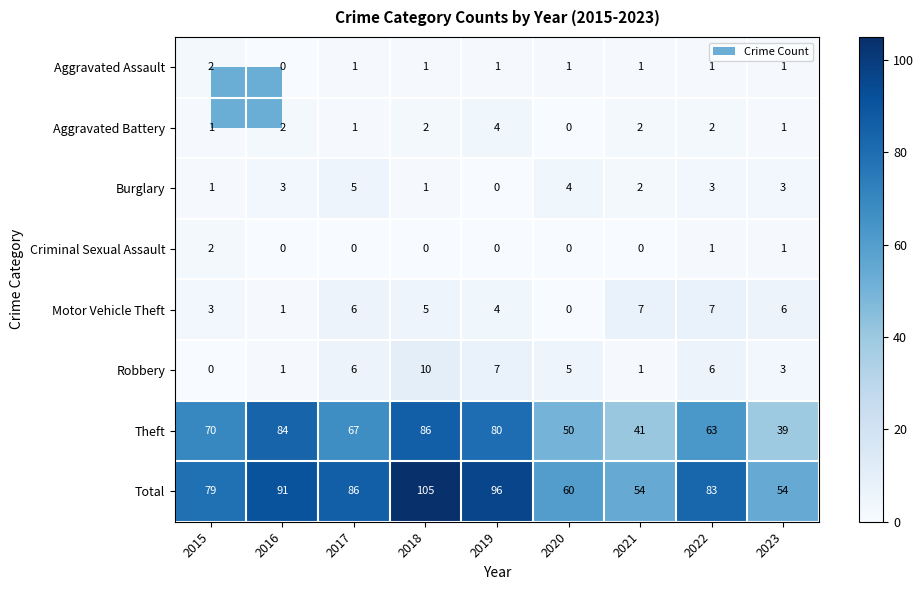

Count the number of categories in the chart.

9